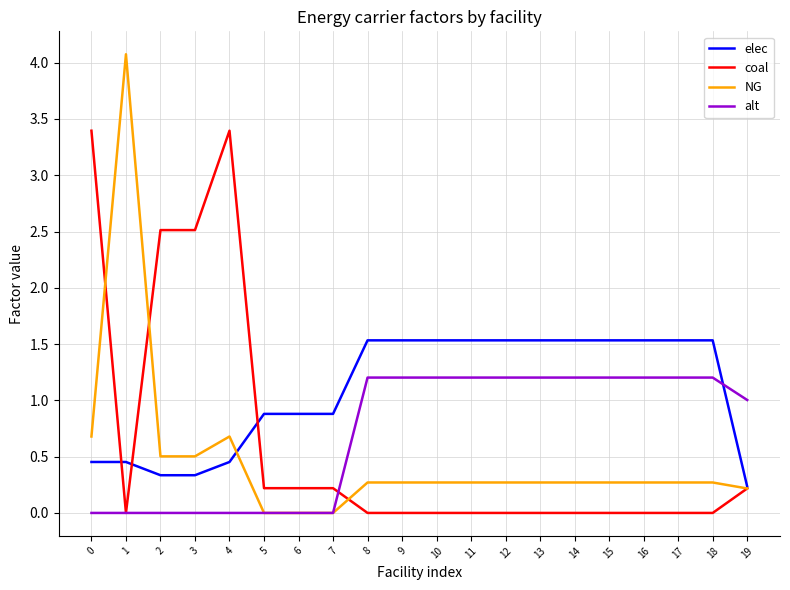

Which series has the largest total across all categories?

elec